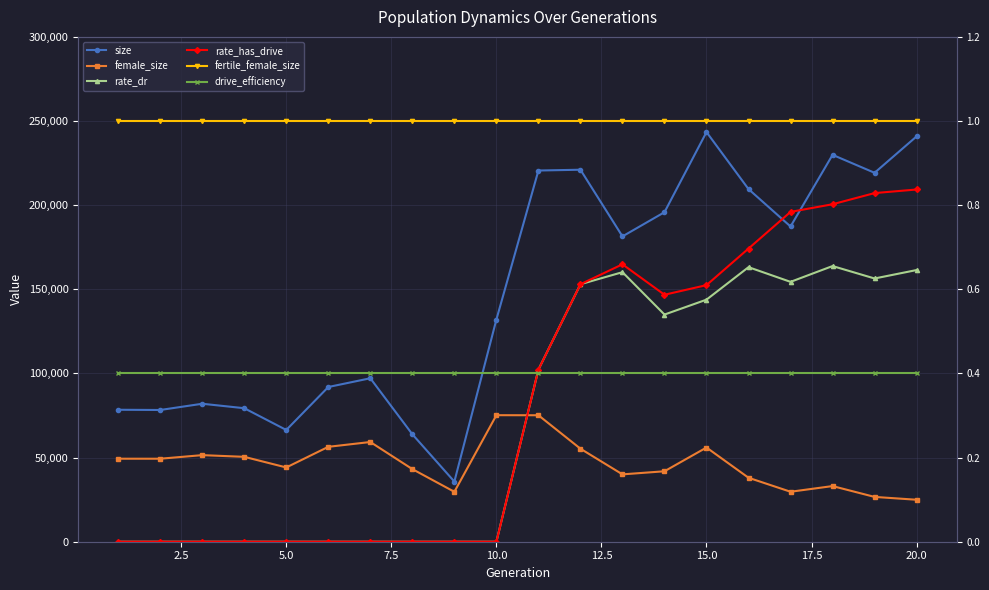

Count the rate_dr values in the range 0 to 1.

20